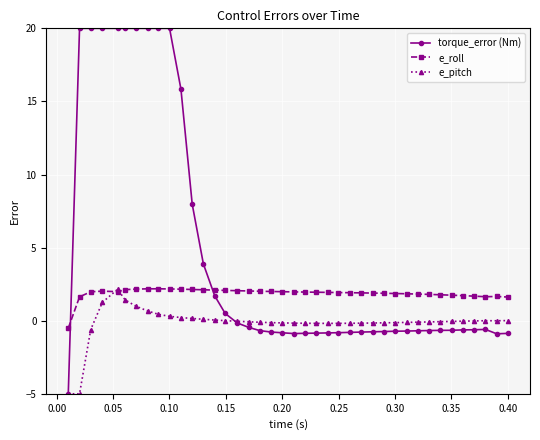

True or false: e_roll and torque_error (Nm) intersect in this chart.

True